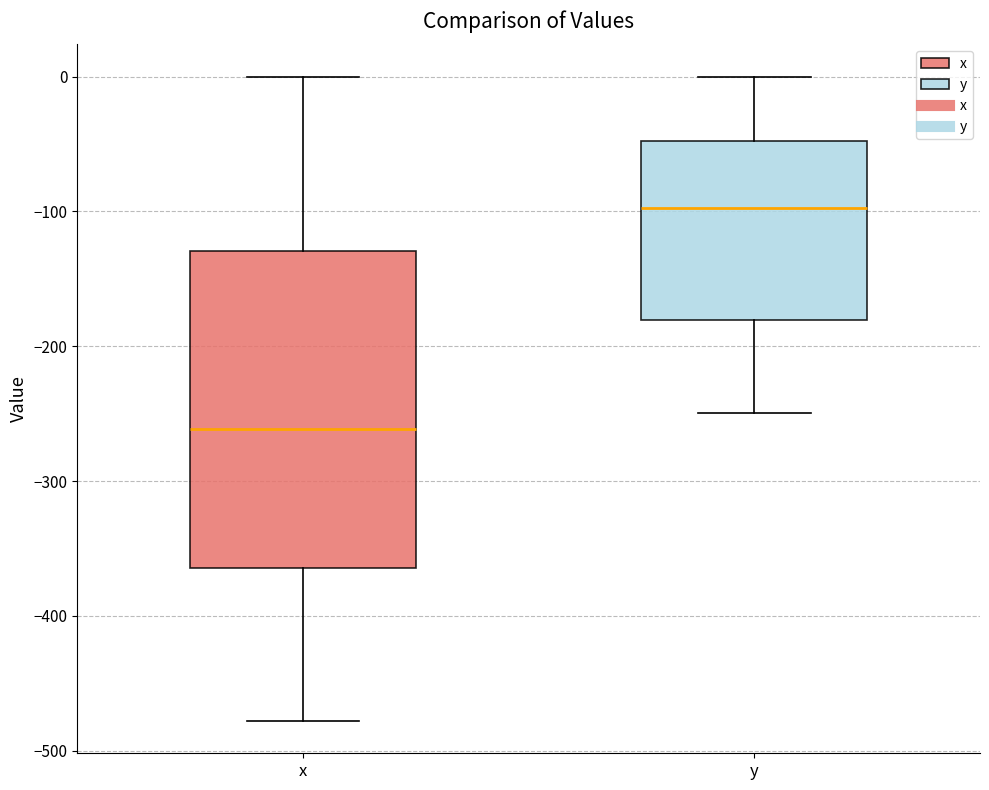

Where is the lower edge of the box for x on the y-axis? The values are not printed on the chart, so give them approximately, as read against the axis.

-360